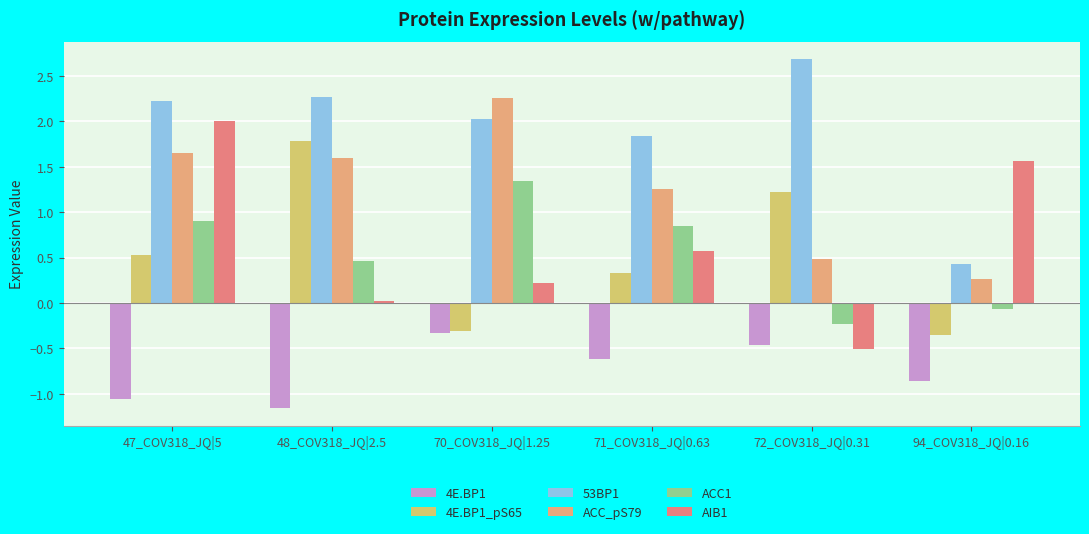

Which series has the largest total across all categories?

53BP1